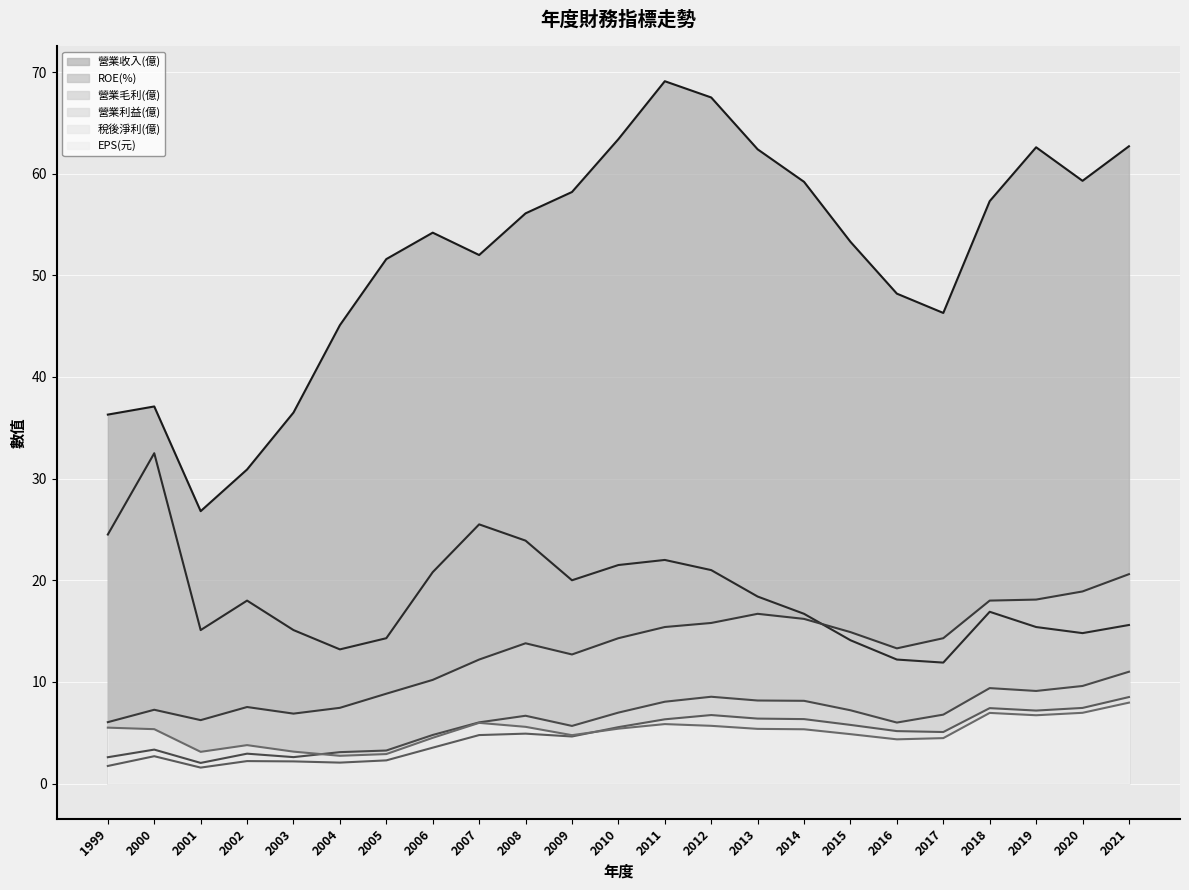

What is the value of the 營業毛利(億) point at the 21st from the left?

18.1